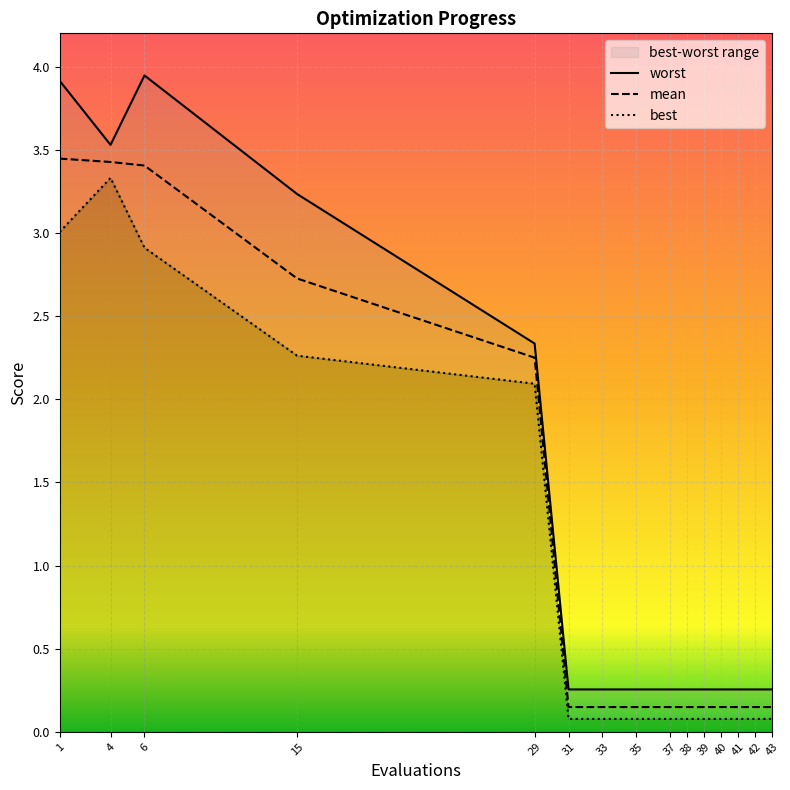

At which category is the sum across all series the highest?

1